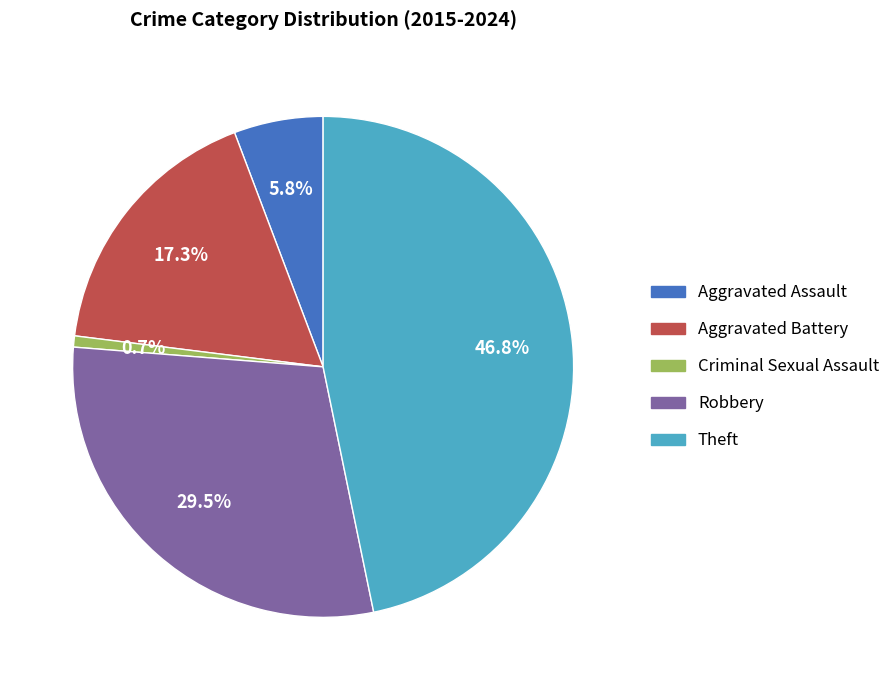

Rank the categories by value from highest to lowest.

Theft, Robbery, Aggravated Battery, Aggravated Assault, Criminal Sexual Assault